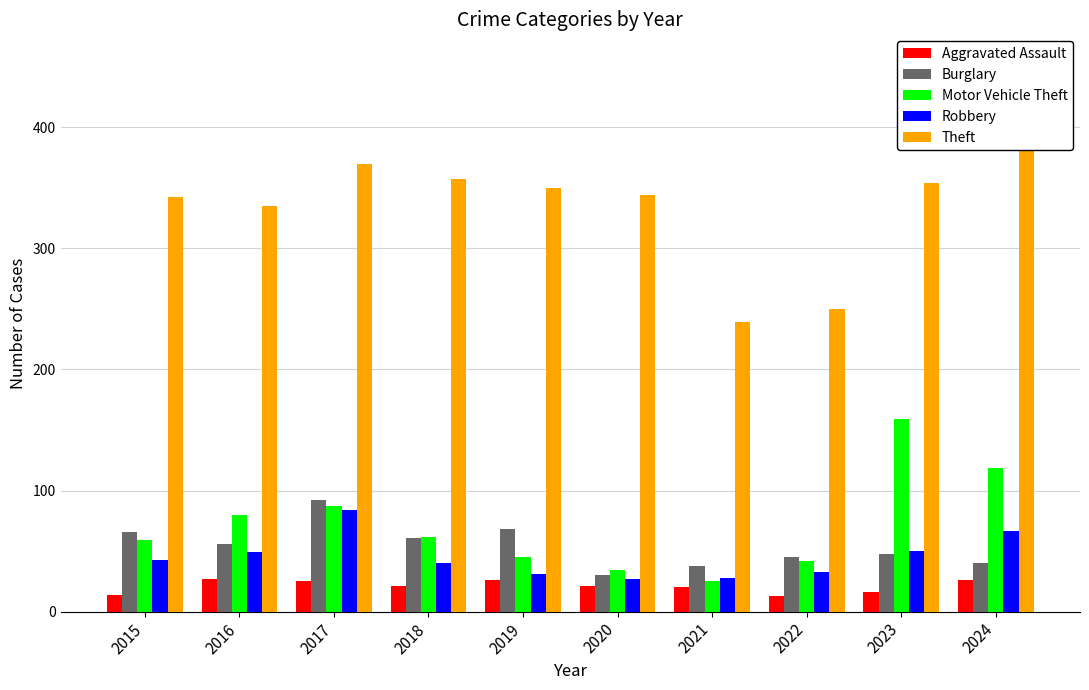

Between 2019 and 2023, which series saw the biggest shift?

Motor Vehicle Theft